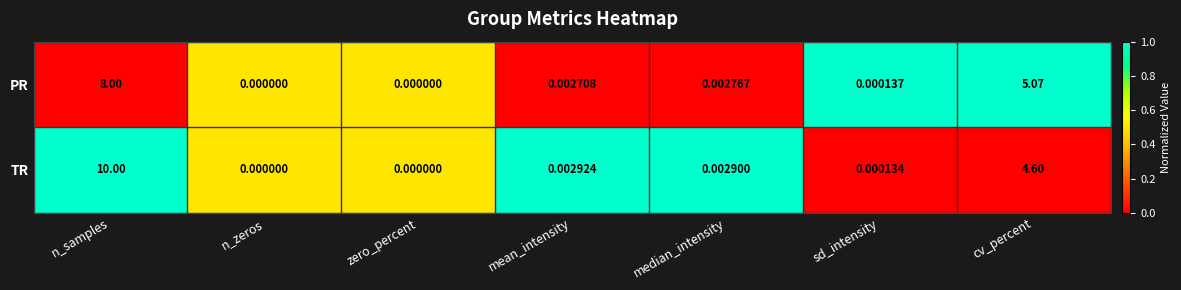

List the series in order of their overall mean, highest first.

TR, PR